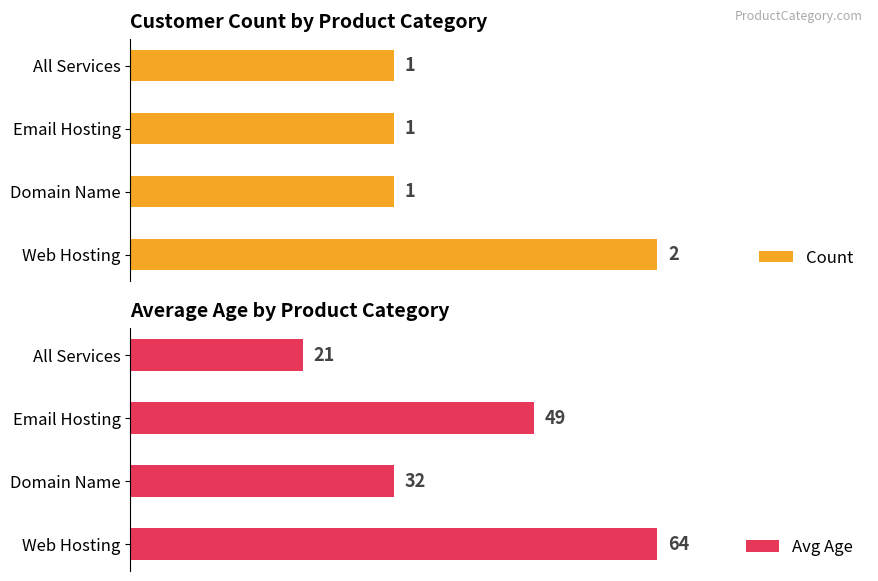

Count the Avg Age values in the range 32 to 64.

3